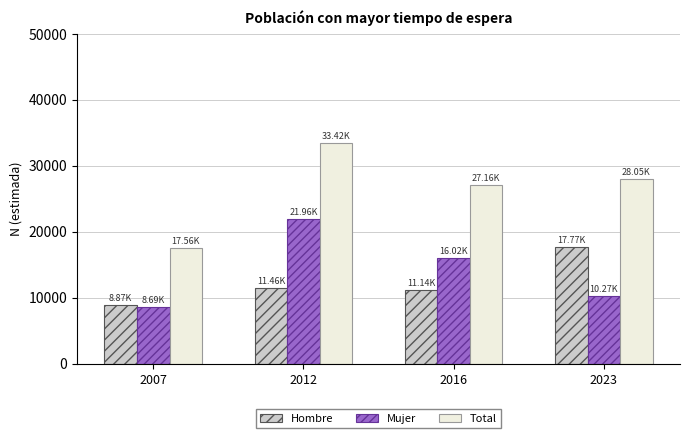

Reading right to left, list all the values displayed in this chart.

Hombre: 17774	11143	11456	8870
Mujer: 10272	16019	21962	8690
Total: 28046	27161	33418	17560